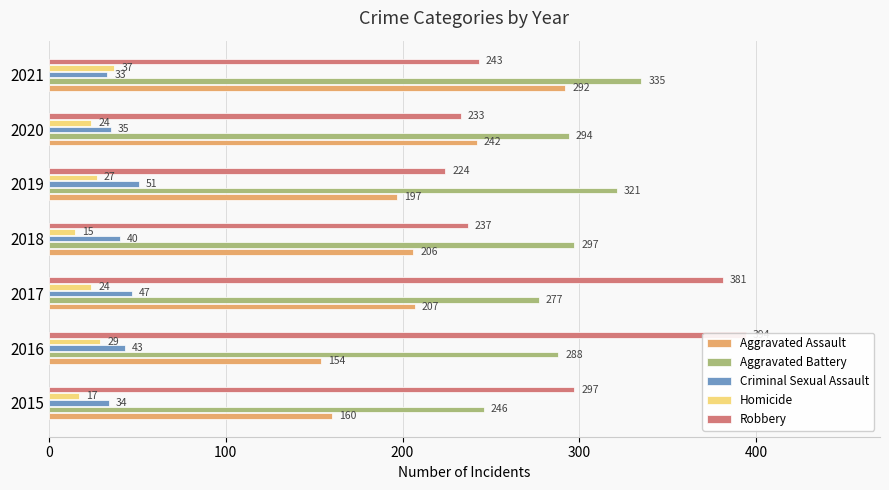

List the series in order of their peak value, highest first.

Robbery, Aggravated Battery, Aggravated Assault, Criminal Sexual Assault, Homicide